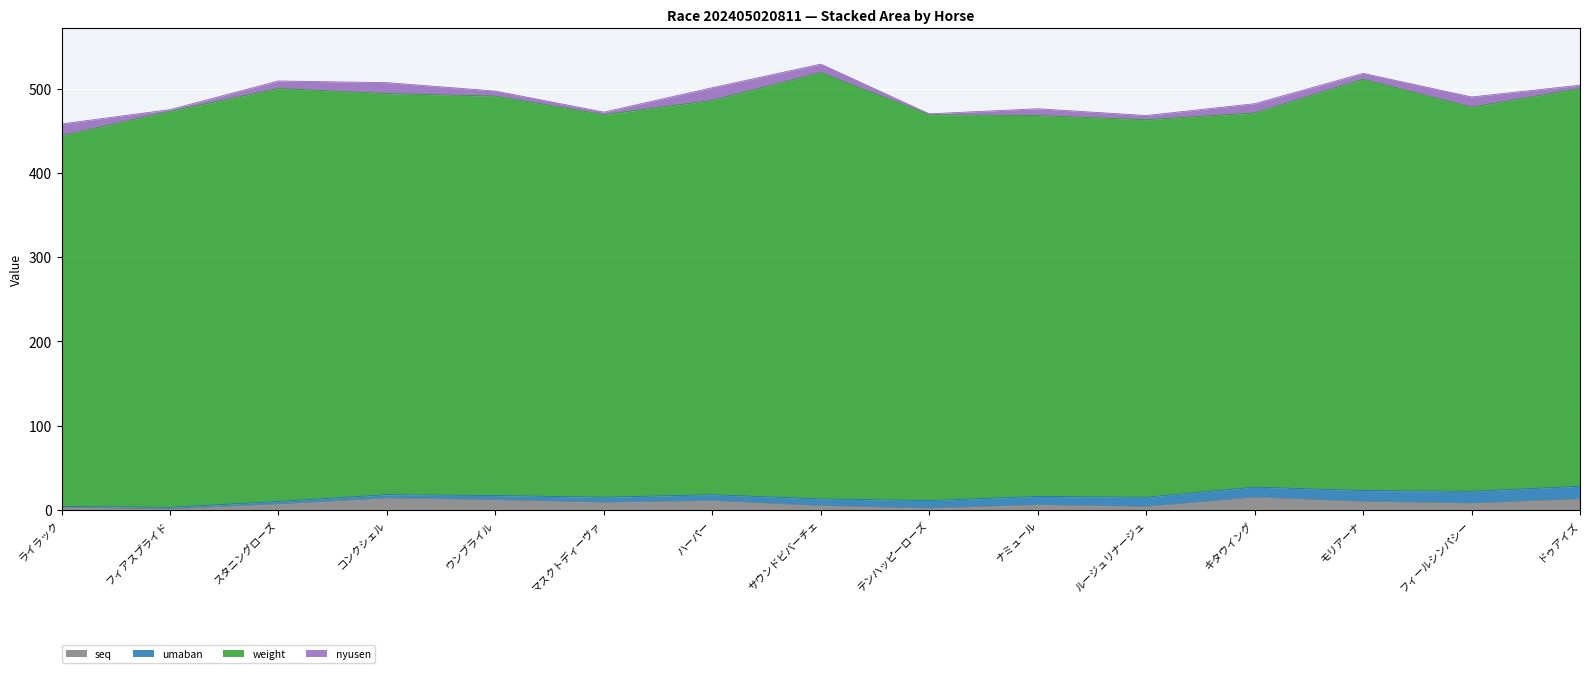

What are all the series names shown in the legend?

seq, umaban, weight, nyusen